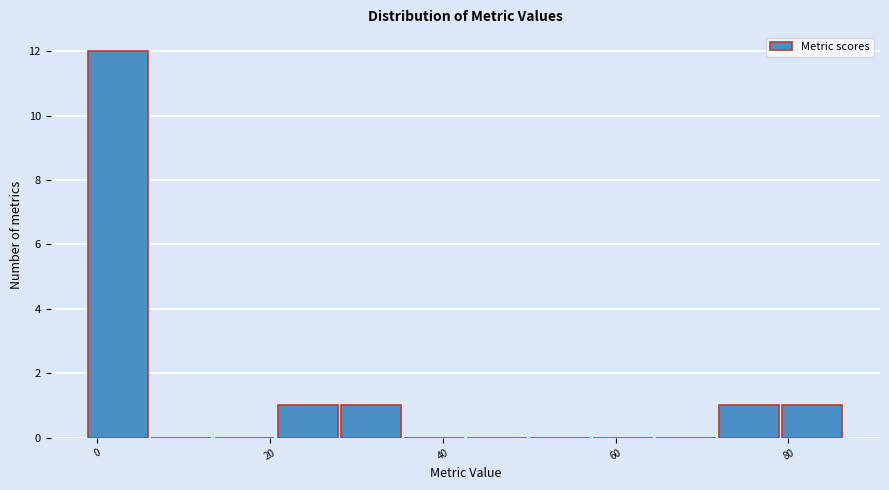

Around what value on the x-axis is the tallest bar? Give the approximate position of its centre, as read against the axis.

2